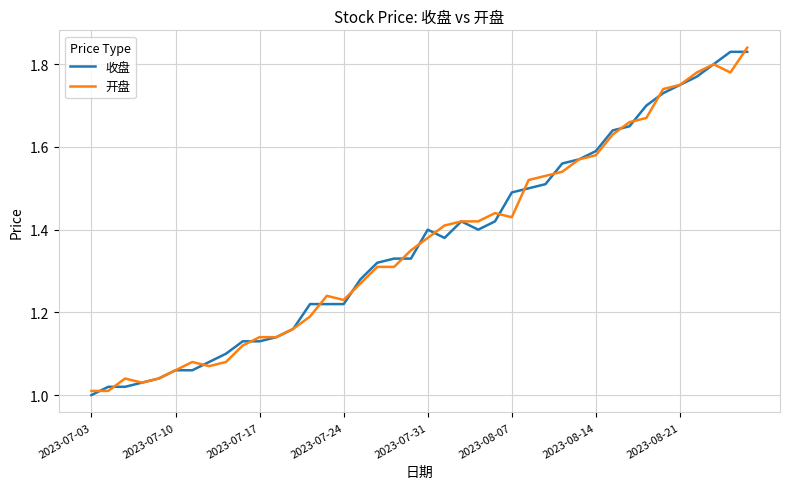

How many values in the 收盘 series exceed 1?

39